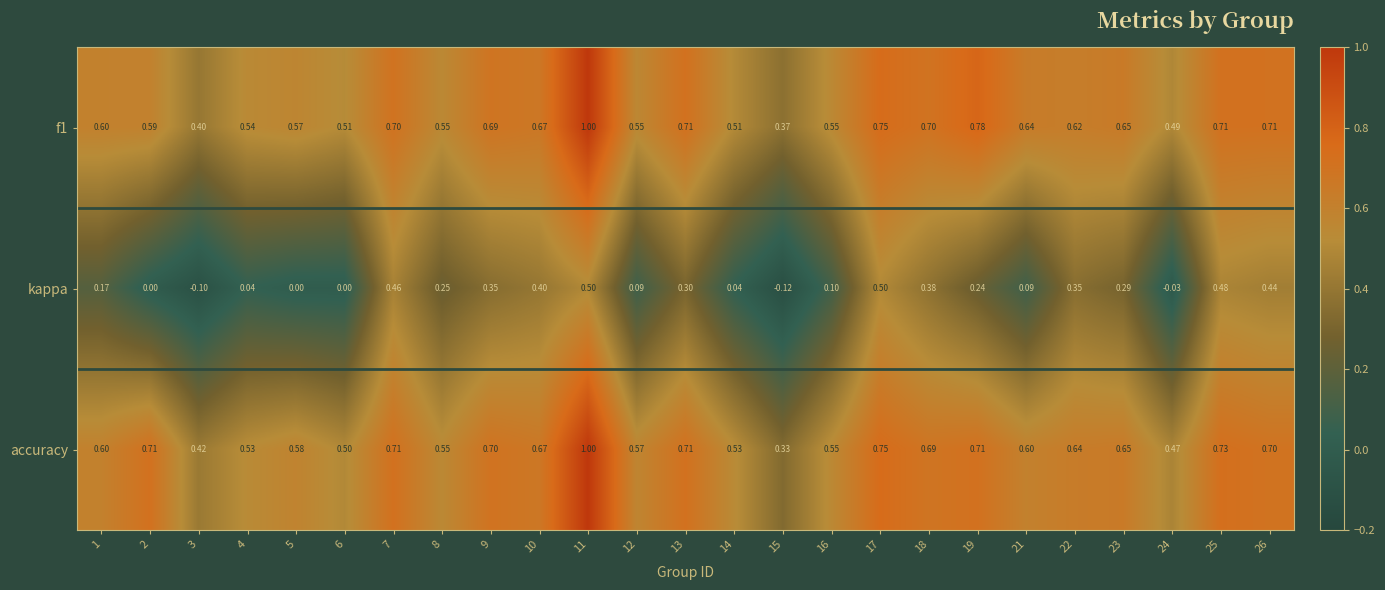

Is the value of accuracy at 25 greater than the value of f1 at 17?

No